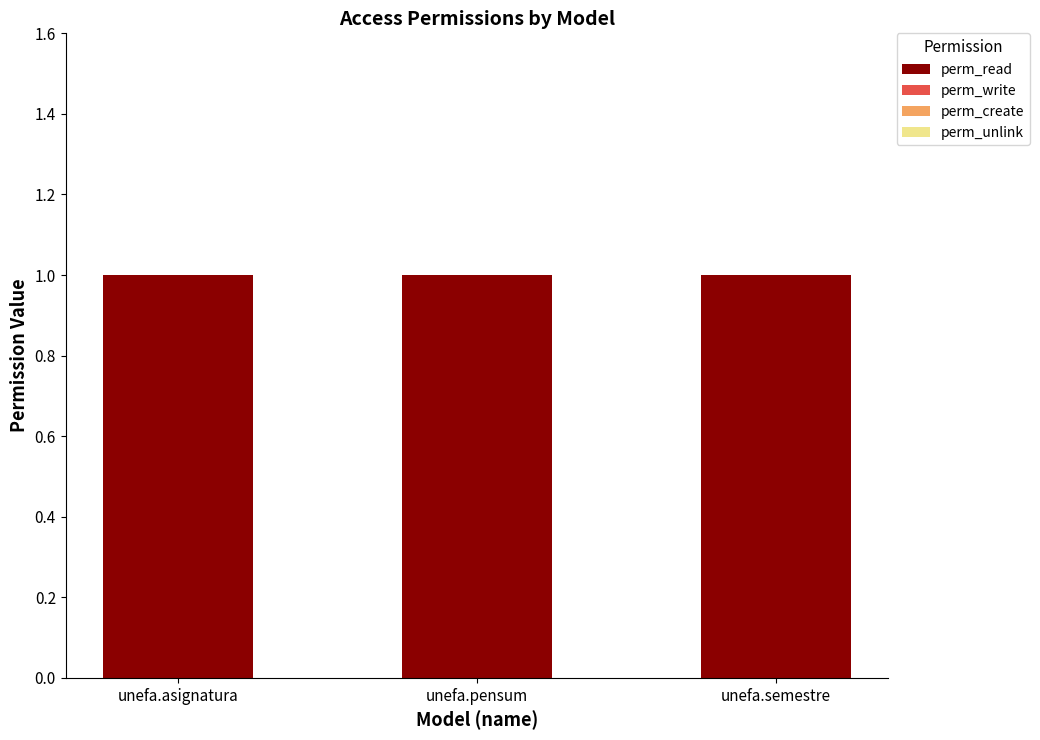

Reading right to left, list all the values displayed in this chart.

perm_read: unefa.semestre=1	unefa.pensum=1	unefa.asignatura=1
perm_write: unefa.semestre=0	unefa.pensum=0	unefa.asignatura=0
perm_create: unefa.semestre=0	unefa.pensum=0	unefa.asignatura=0
perm_unlink: unefa.semestre=0	unefa.pensum=0	unefa.asignatura=0